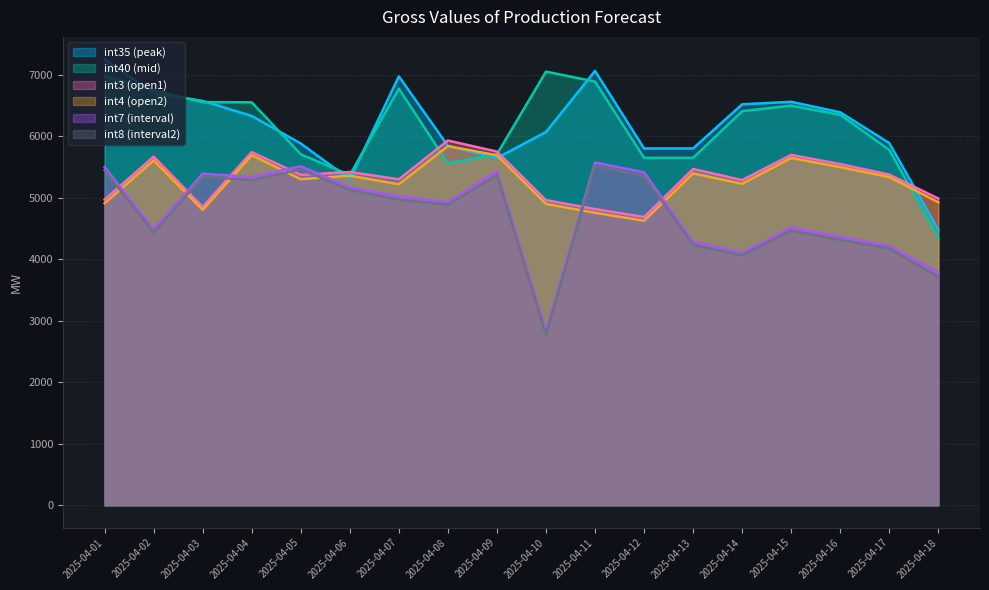

Is the value of int4 at 2025-04-08 greater than the value of int7 at 2025-04-09?

Yes